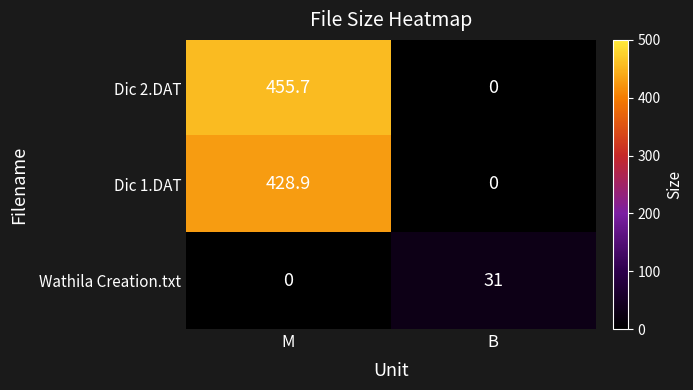

At which label does Dic 2.DAT reach its minimum?

B